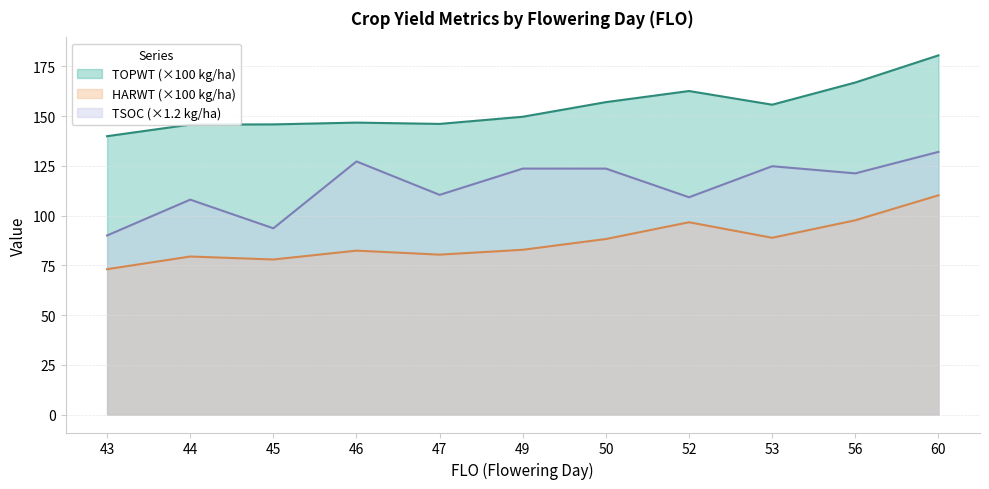

True or false: TSOC has a value of 30.2 at 60.

False